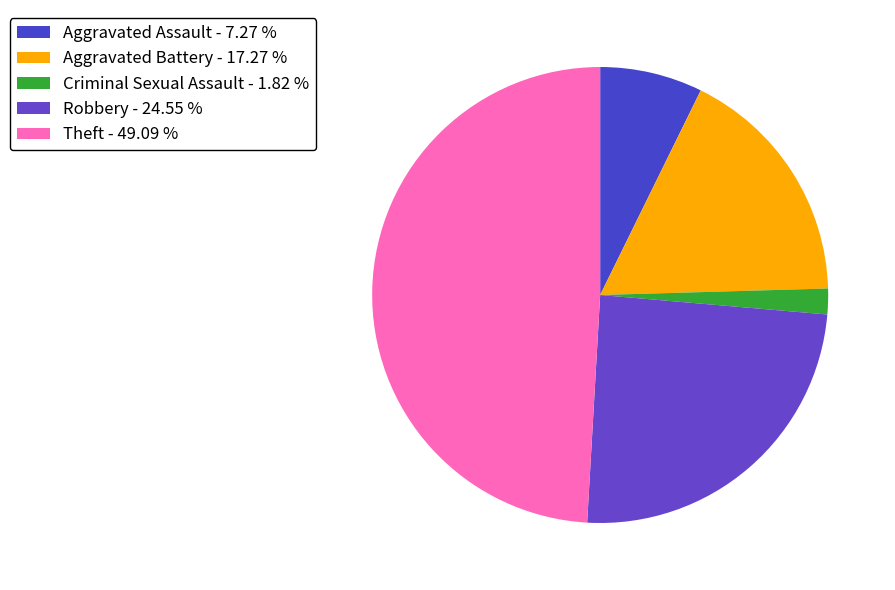

What is the smallest slice in the pie chart?

Criminal Sexual Assault